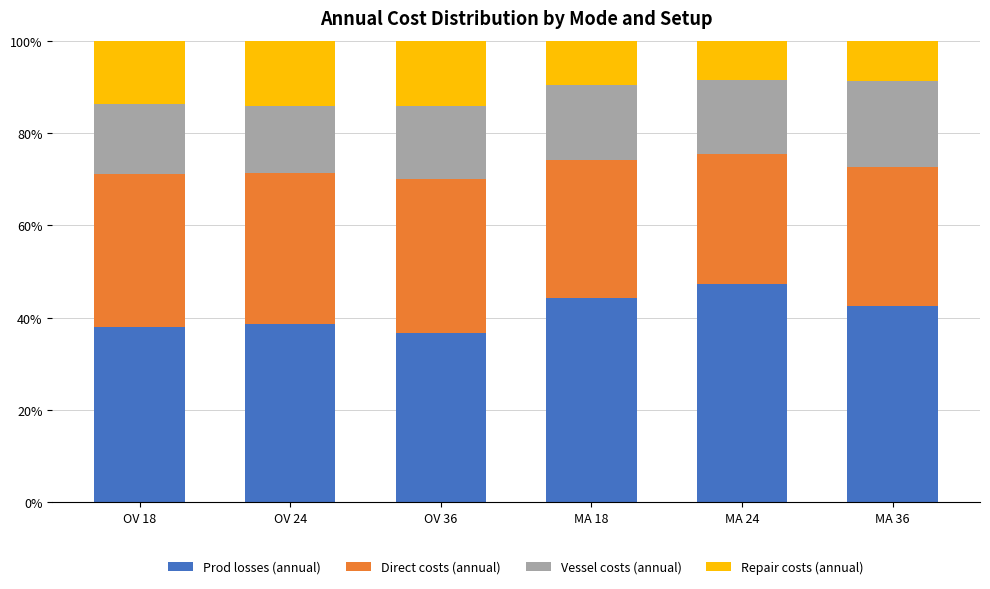

The value of Prod losses (annual) at MA 24 is 47.3. True or false?

True